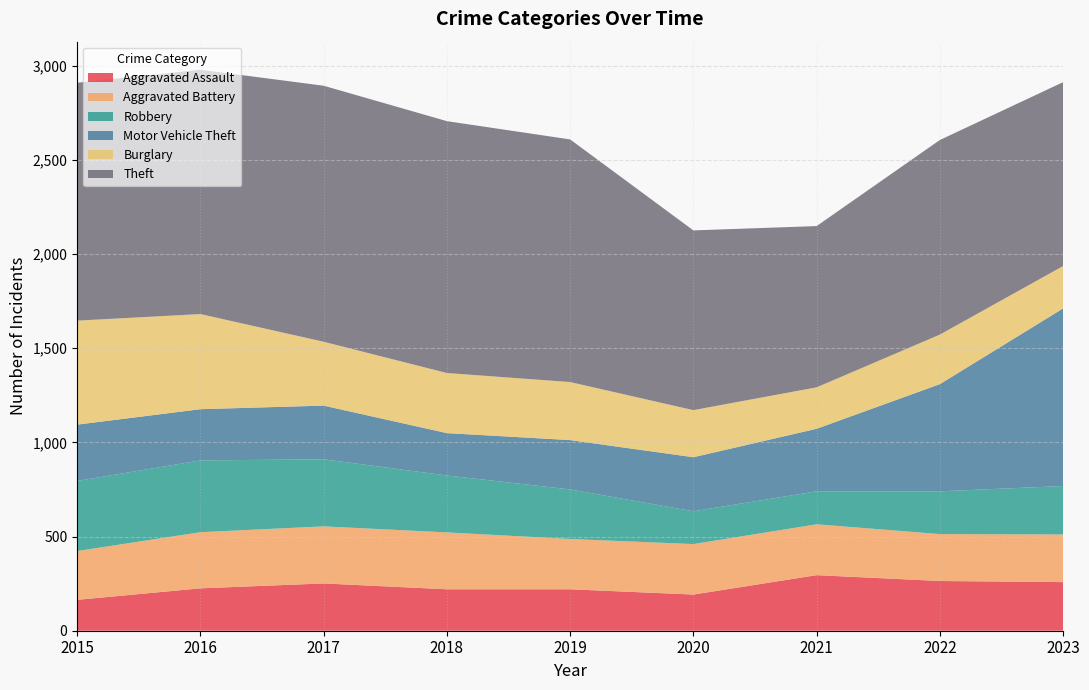

Does the chart display data point markers on the line(s)?

No